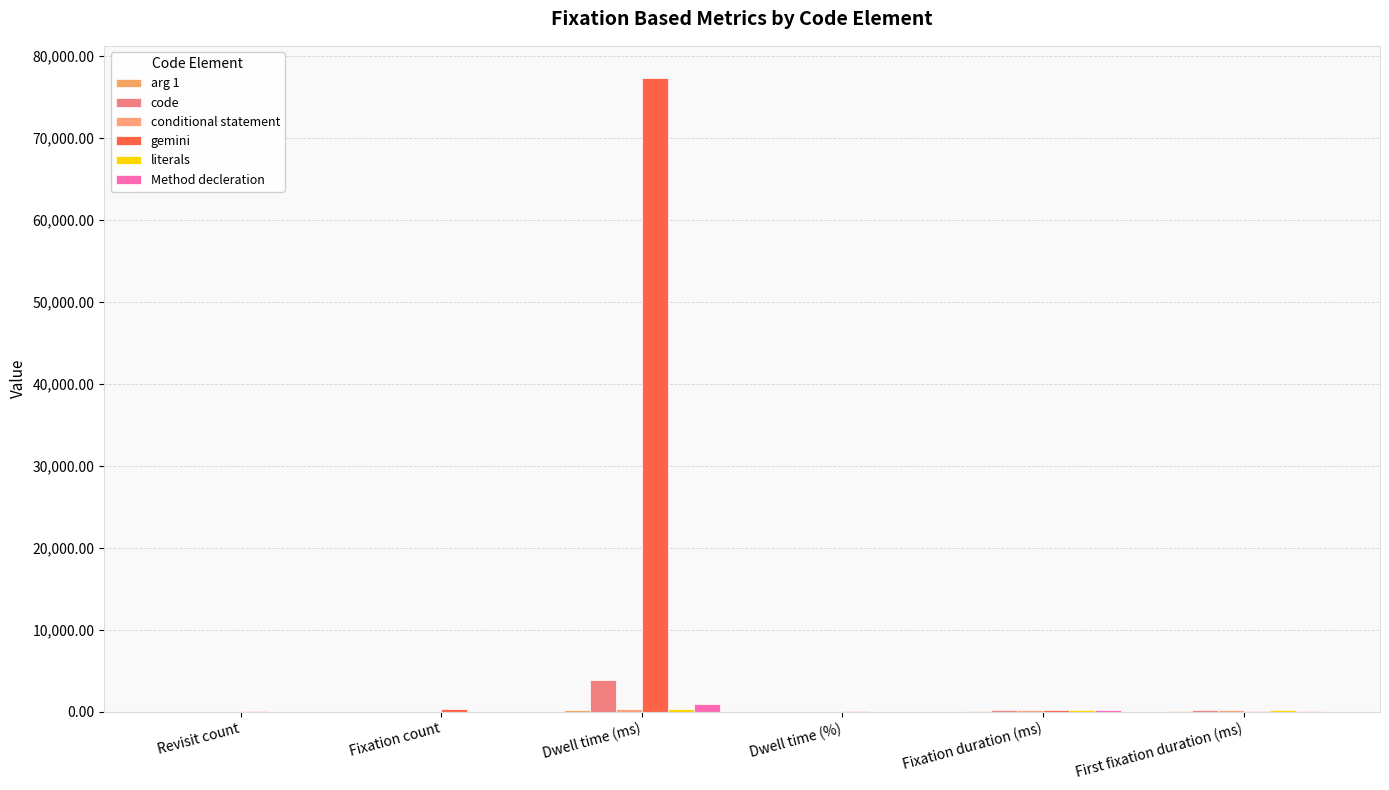

Which series has the largest range (max minus min)?

gemini